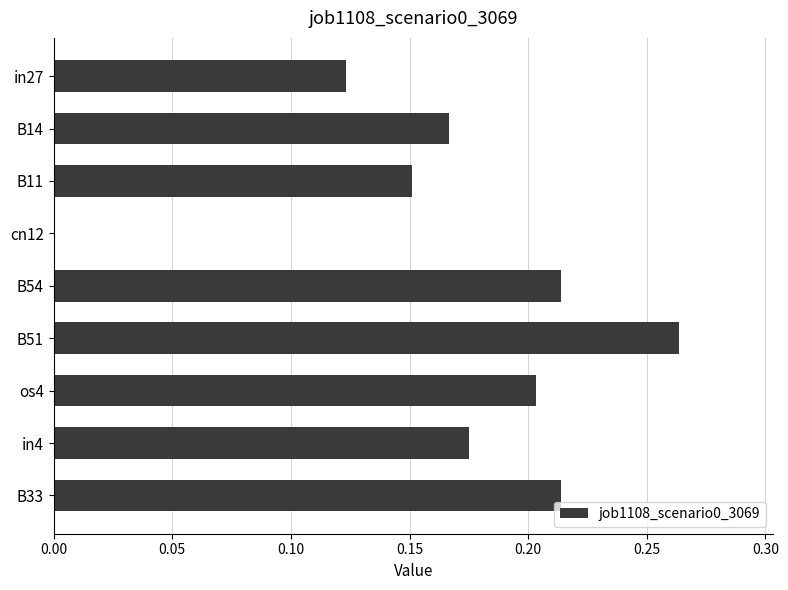

What is the sum of the values at B33 and B11?

0.4